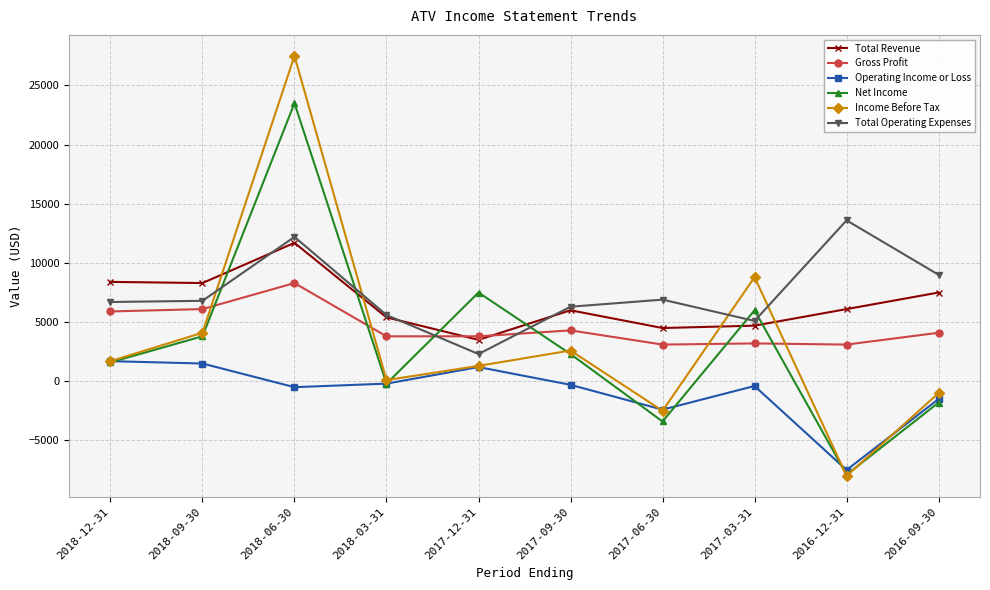

List the series in order of their peak value, lowest first.

Operating Income or Loss, Gross Profit, Total Revenue, Total Operating Expenses, Net Income, Income Before Tax